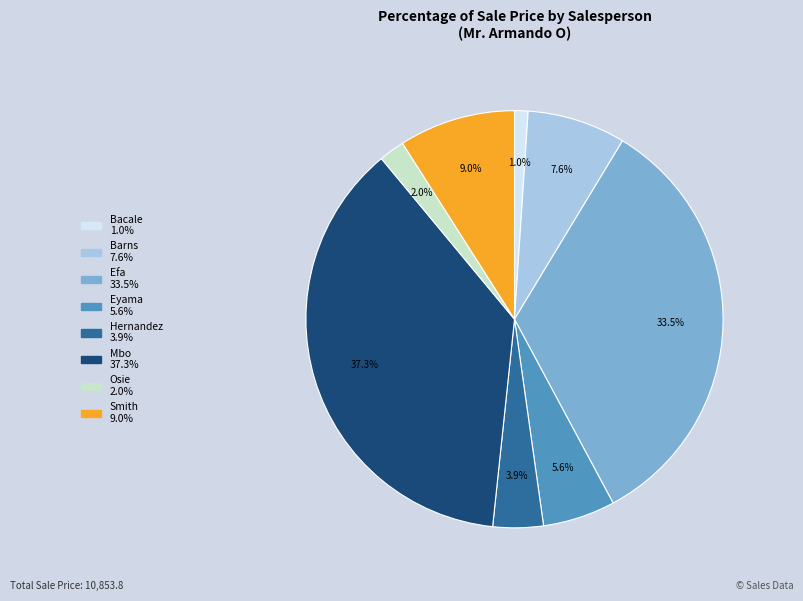

Is there any slice that represents more than half of the pie?

No